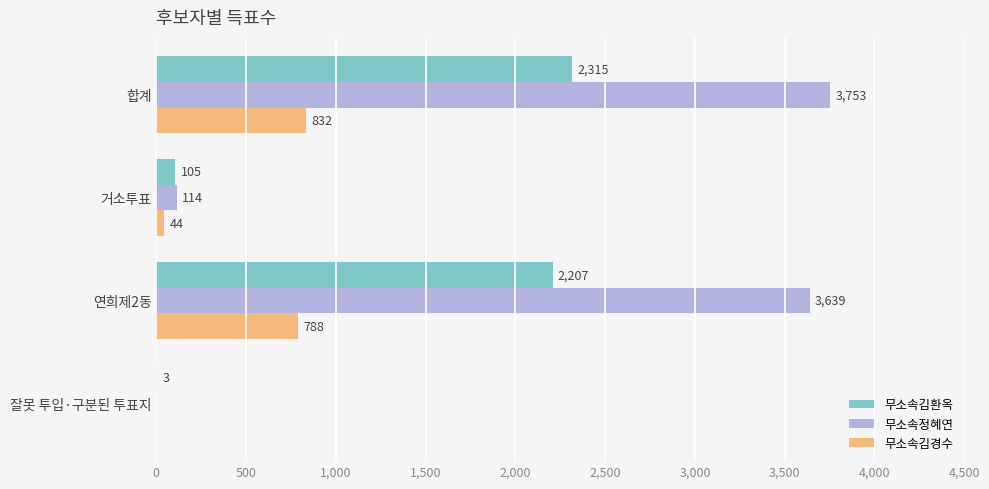

Is the value of 무소속김환옥 at 잘못 투입·구분된 투표지 greater than the value of 무소속김경수 at 합계?

No